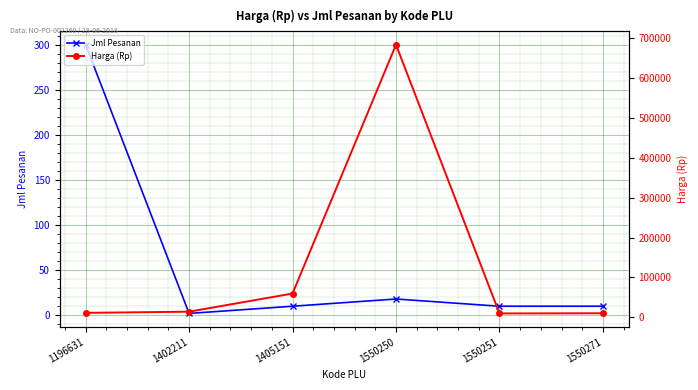

What is the difference between the second highest and minimum values in the Jml Pesanan series?

16